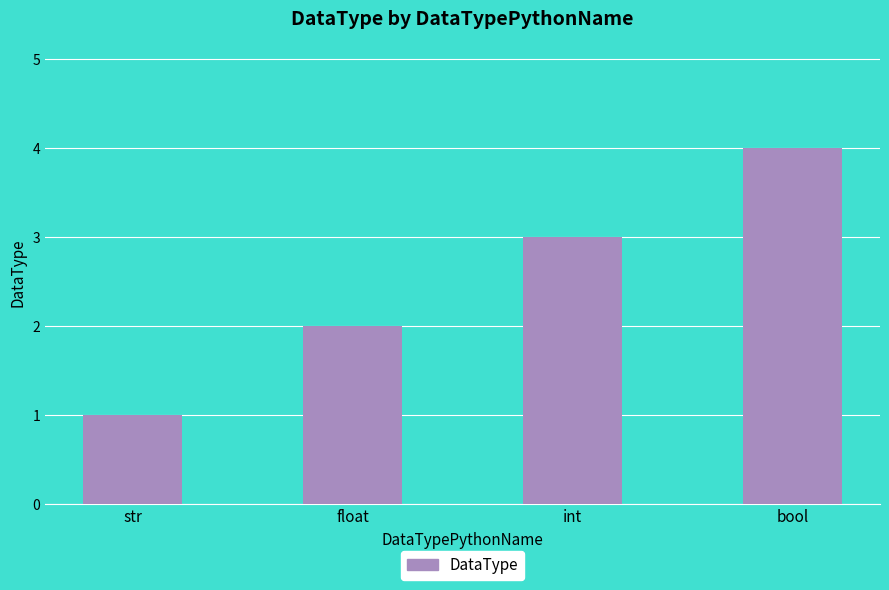

What is the label of the 4th bar from the left?

bool